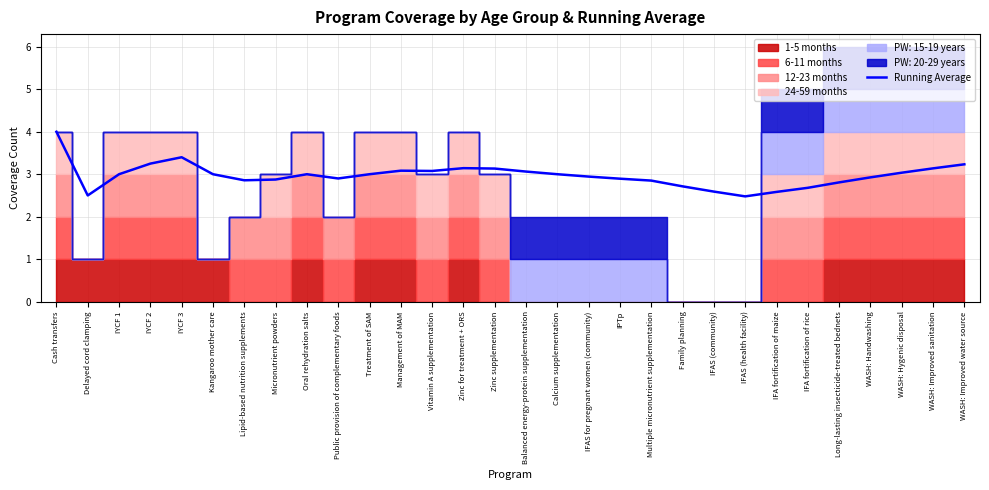

What is the difference between the maximum and minimum values?

1.5